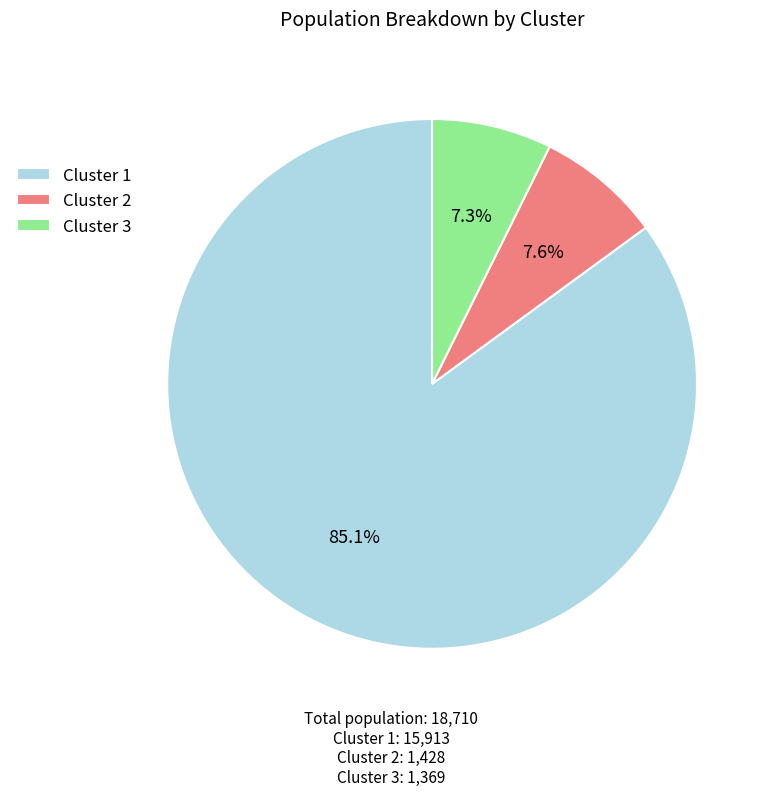

What percentage is the Cluster 2 slice, to the nearest percent?

8%